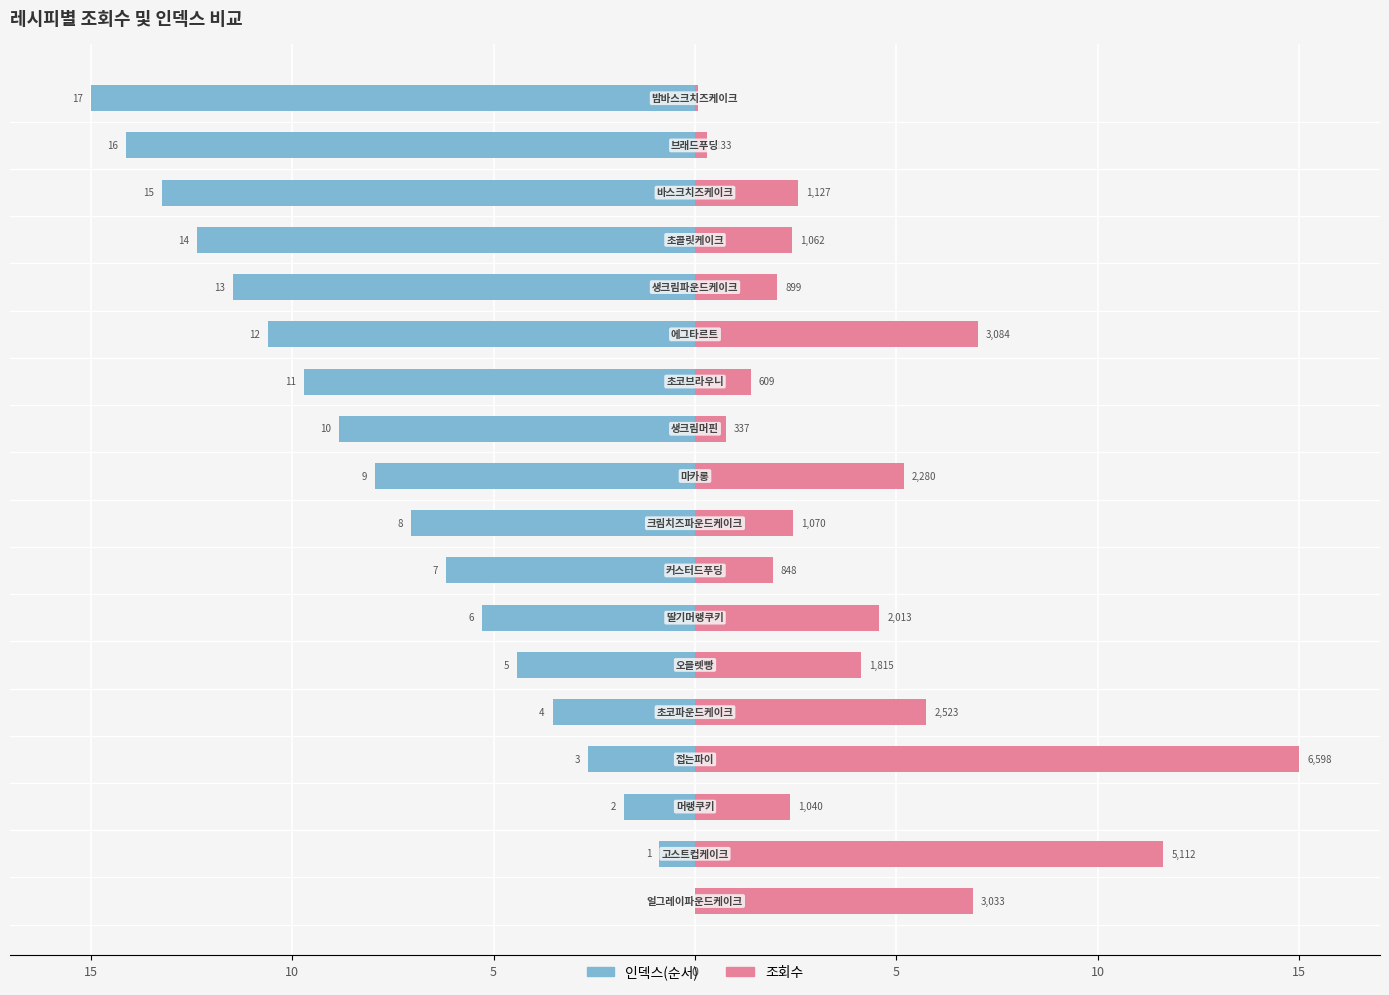

What is the smallest value displayed?

-15.0